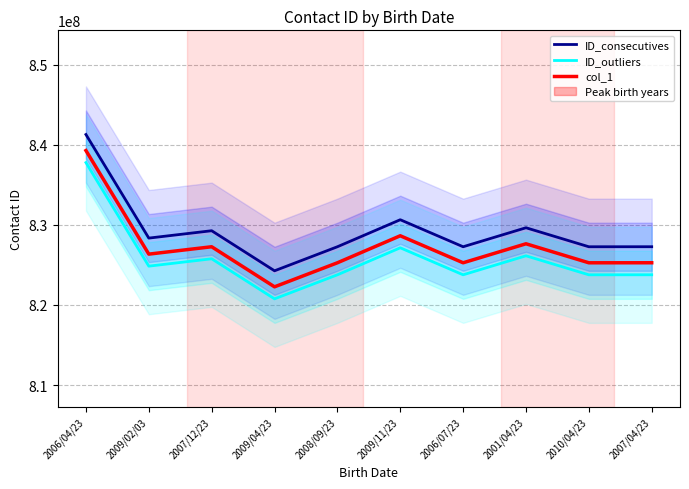

Is it true that ID_outliers equals 825763770 at 2007/12/23?

True